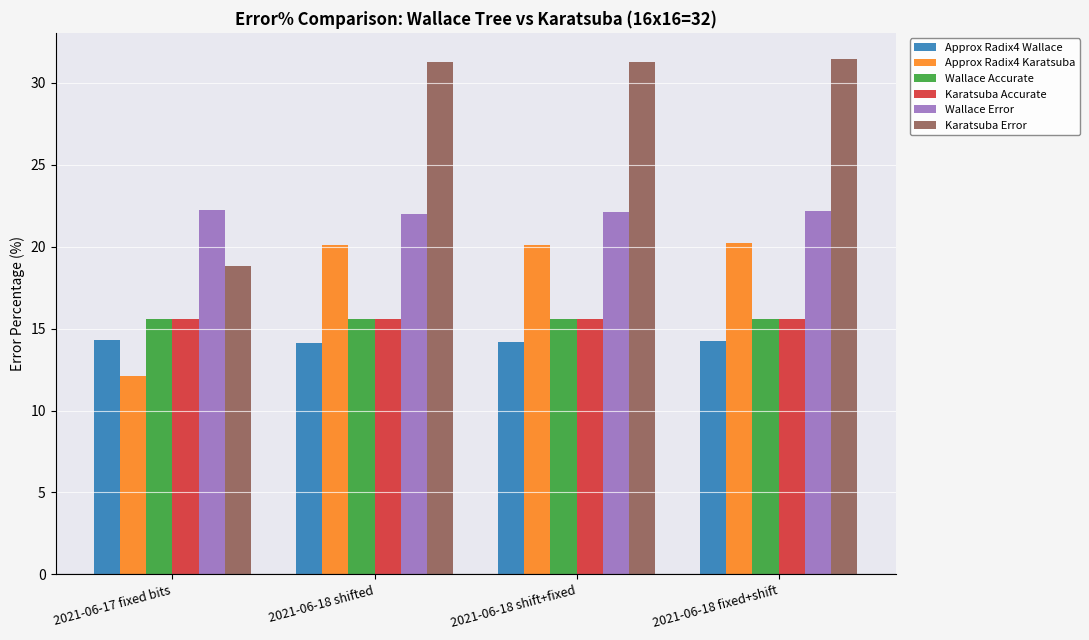

What is the spread (max minus min) of values at 2021-06-18 fixed+shift?

17.2